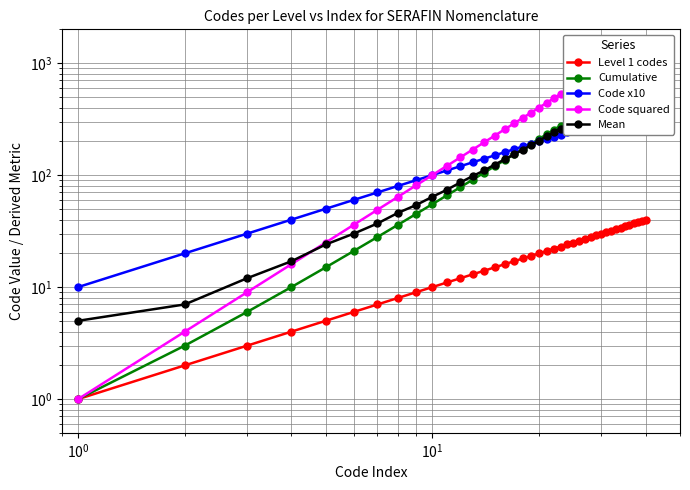

How many data points in Code squared are above 441?

19